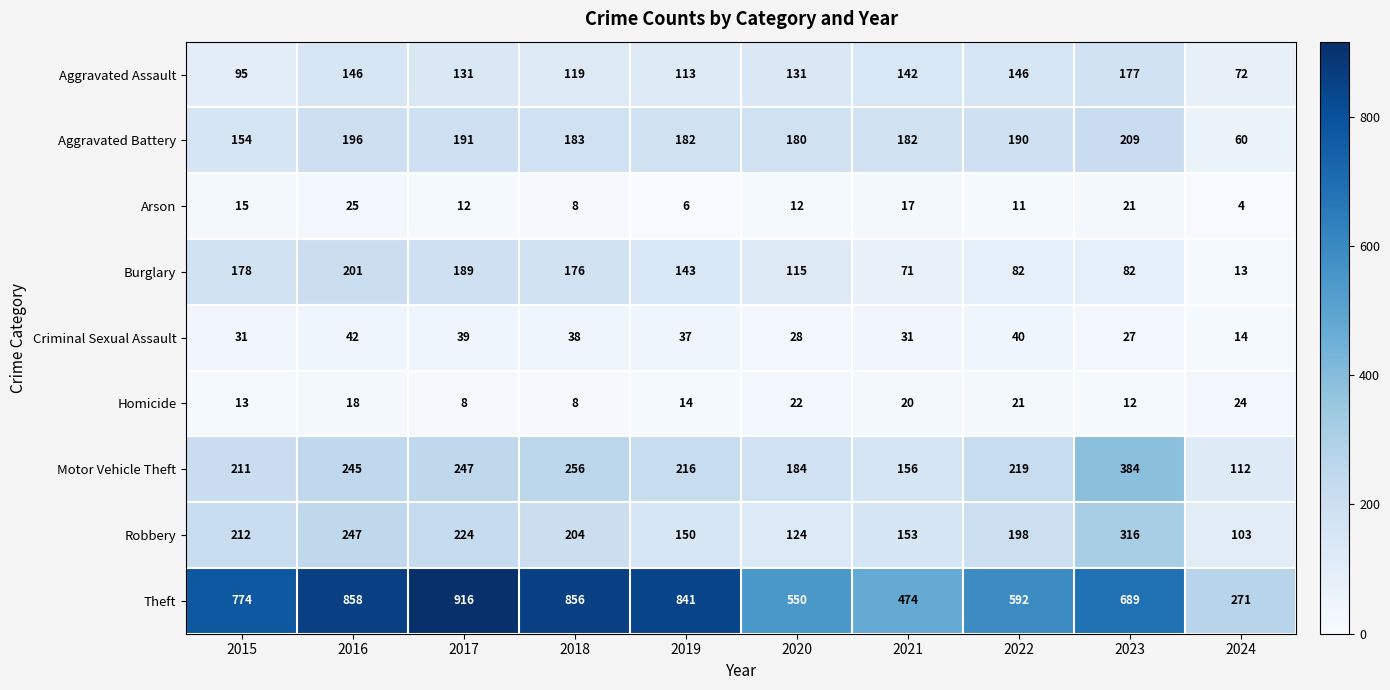

Which series has the largest total across all categories?

Theft